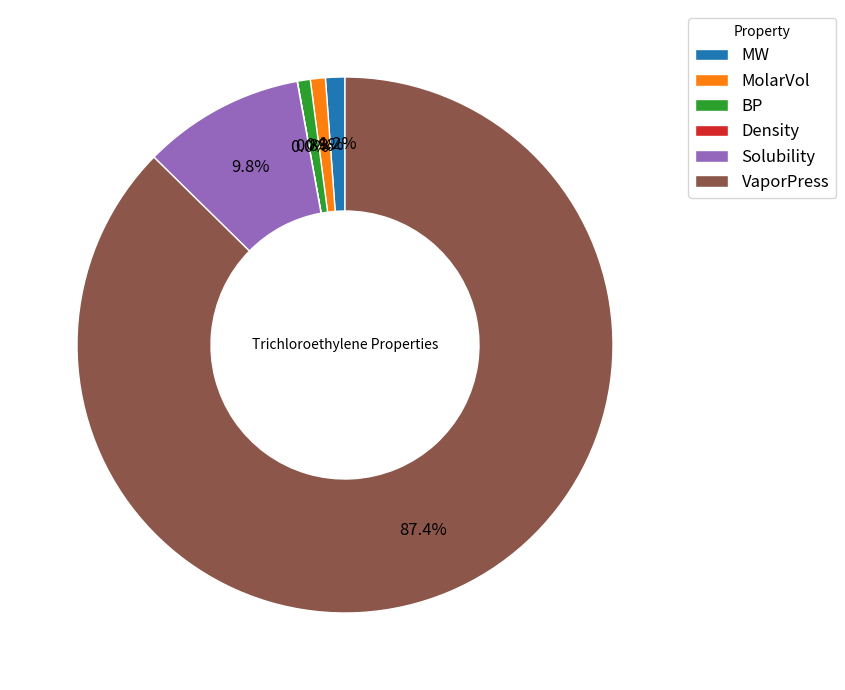

Which category has the biggest portion of the pie?

VaporPress